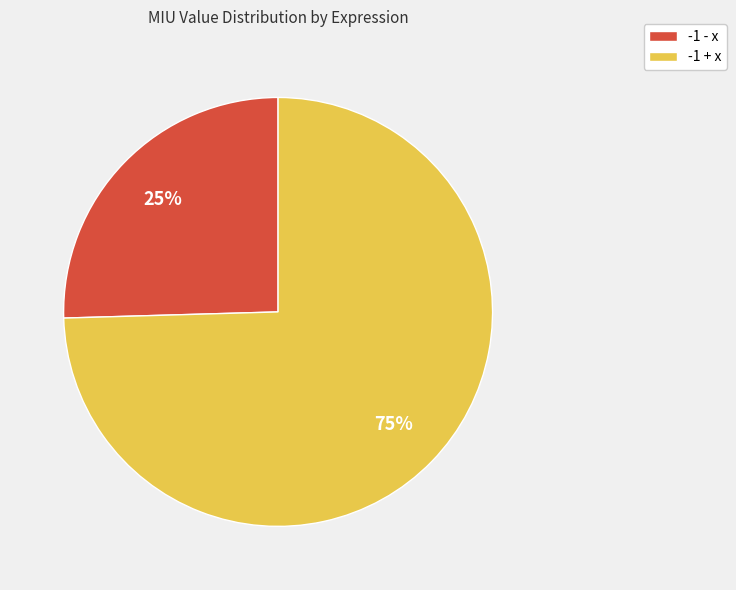

Does -1 + x represent more than half of the total?

Yes